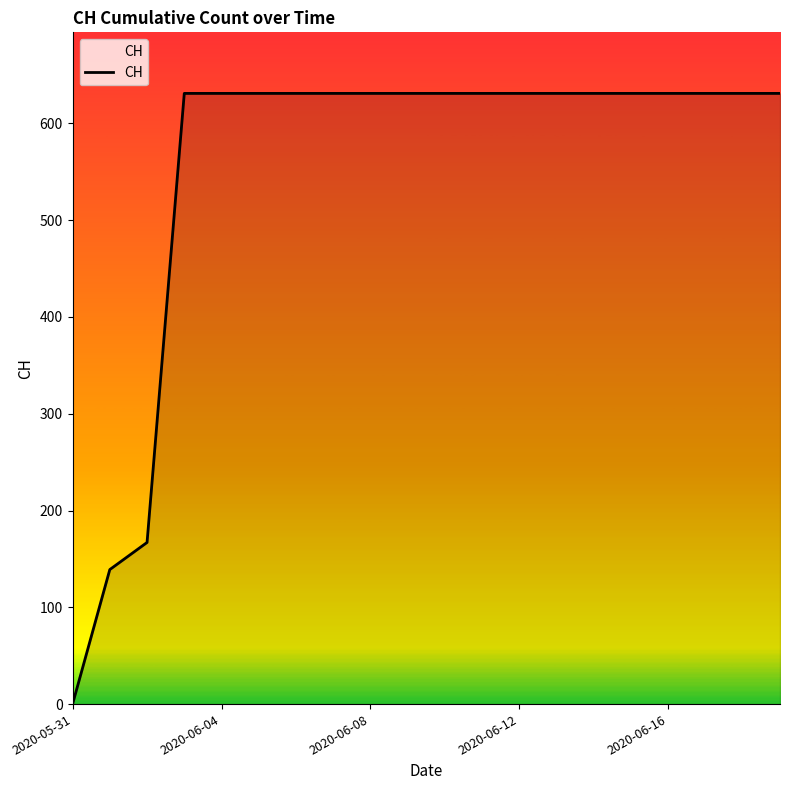

What is the greatest value displayed?

631